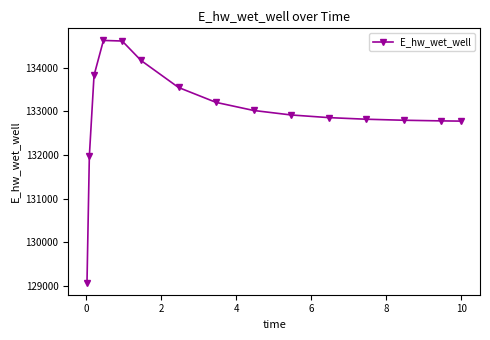

What is the value of the 8th point from the left?

133209.1